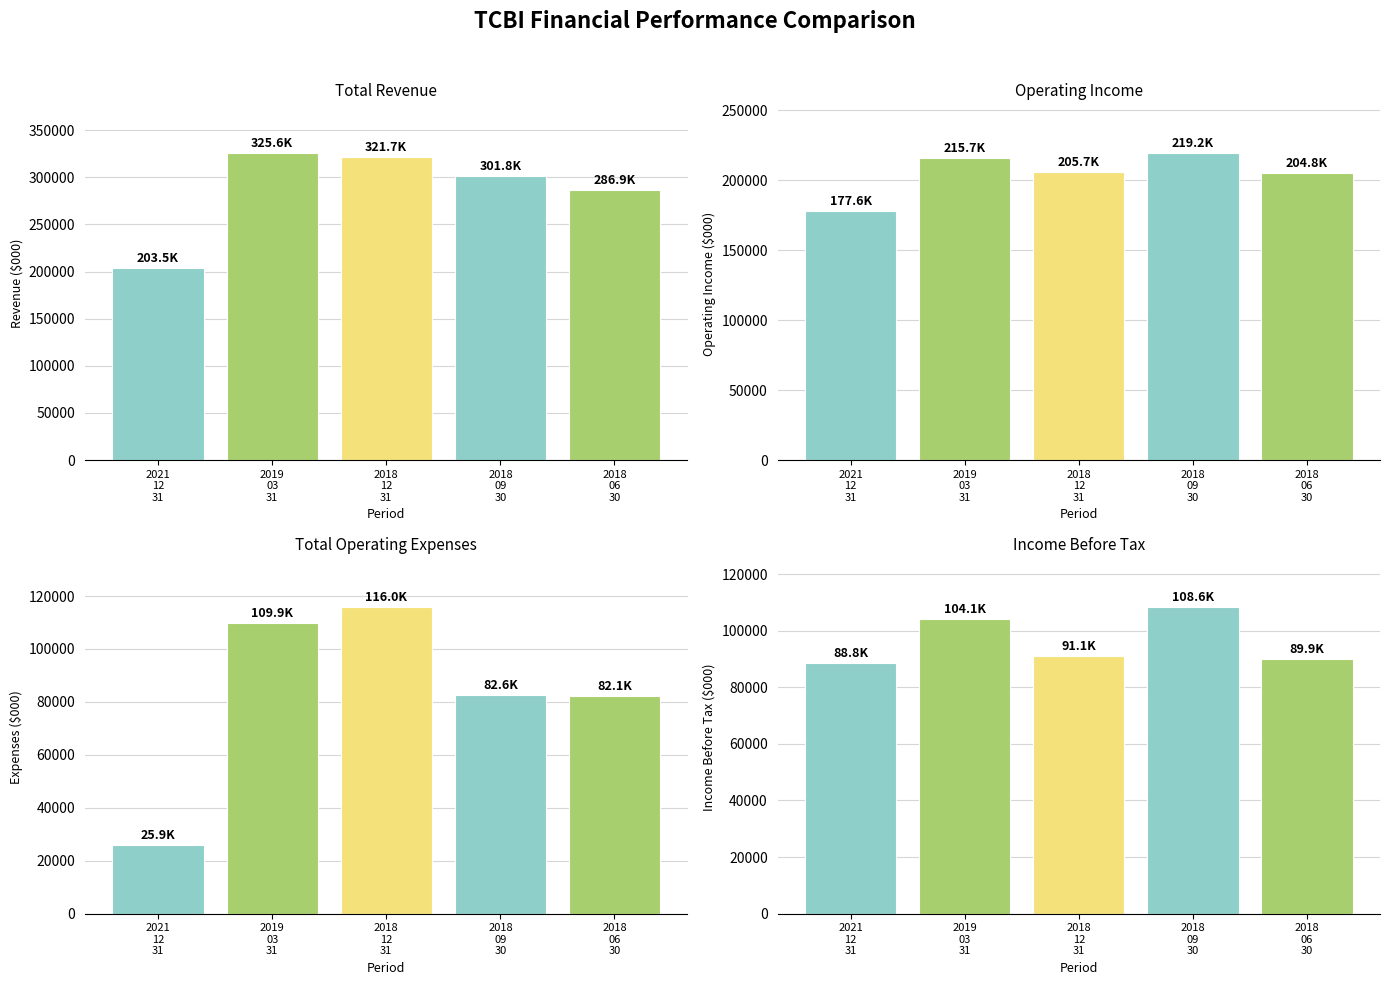

How many categories are shown in the chart?

5